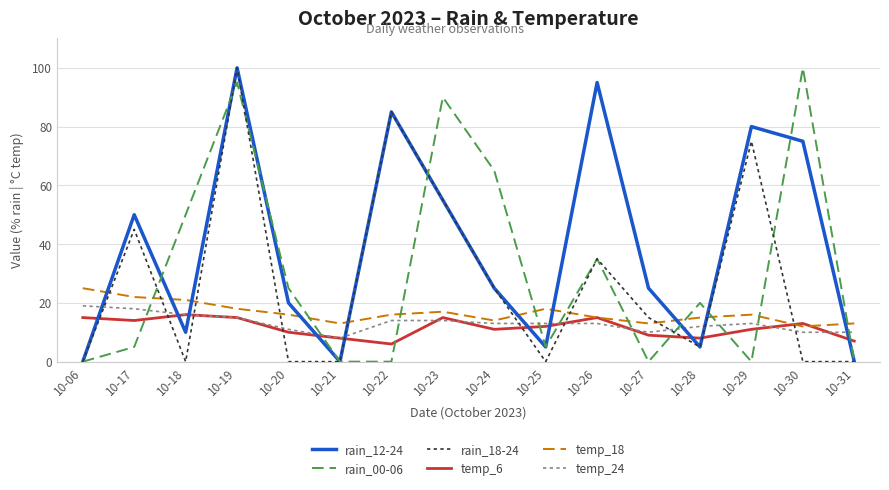

What is the difference between the maximum and minimum values in the rain_18-24 series?

100